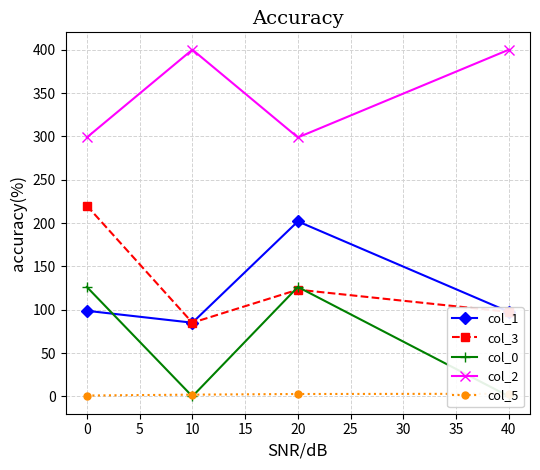

Reading right to left, transcribe all the data shown in this chart.

col_1: 97.5	201.9	85.0	98.8
col_3: 97.5	123.1	85.0	220.0
col_0: 0.0	126.2	0.0	126.2
col_2: 400.0	298.8	400.0	298.8
col_5: 3.0	2.8	2.0	1.0